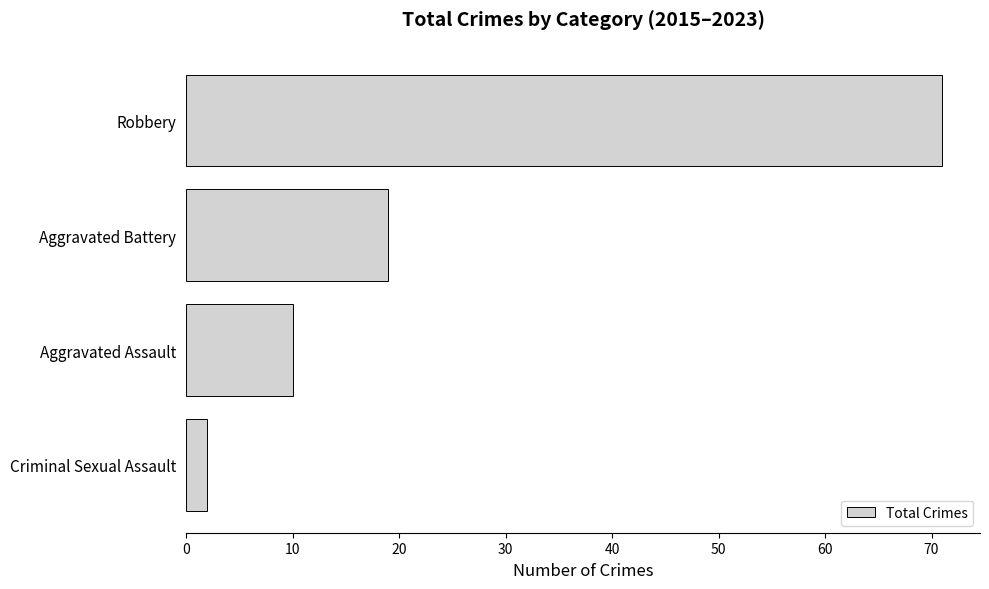

What is the approximate value at Robbery, to the nearest 5?

70